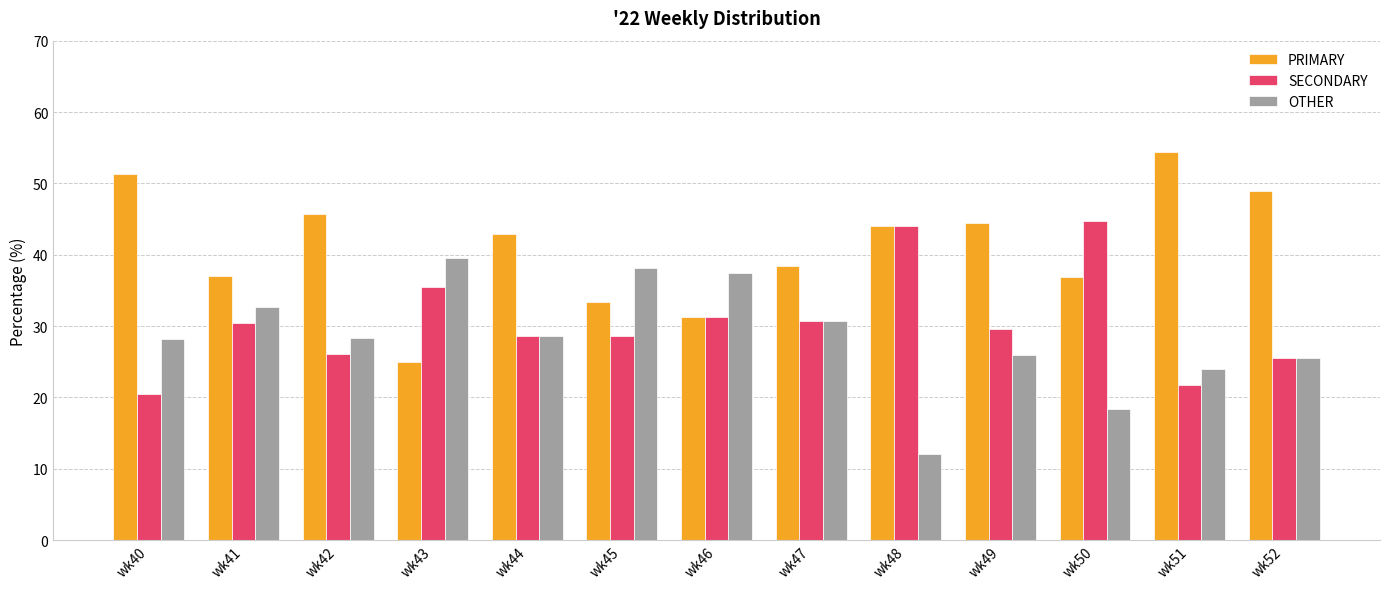

Rank the series by their average value, from highest to lowest.

PRIMARY, SECONDARY, OTHER